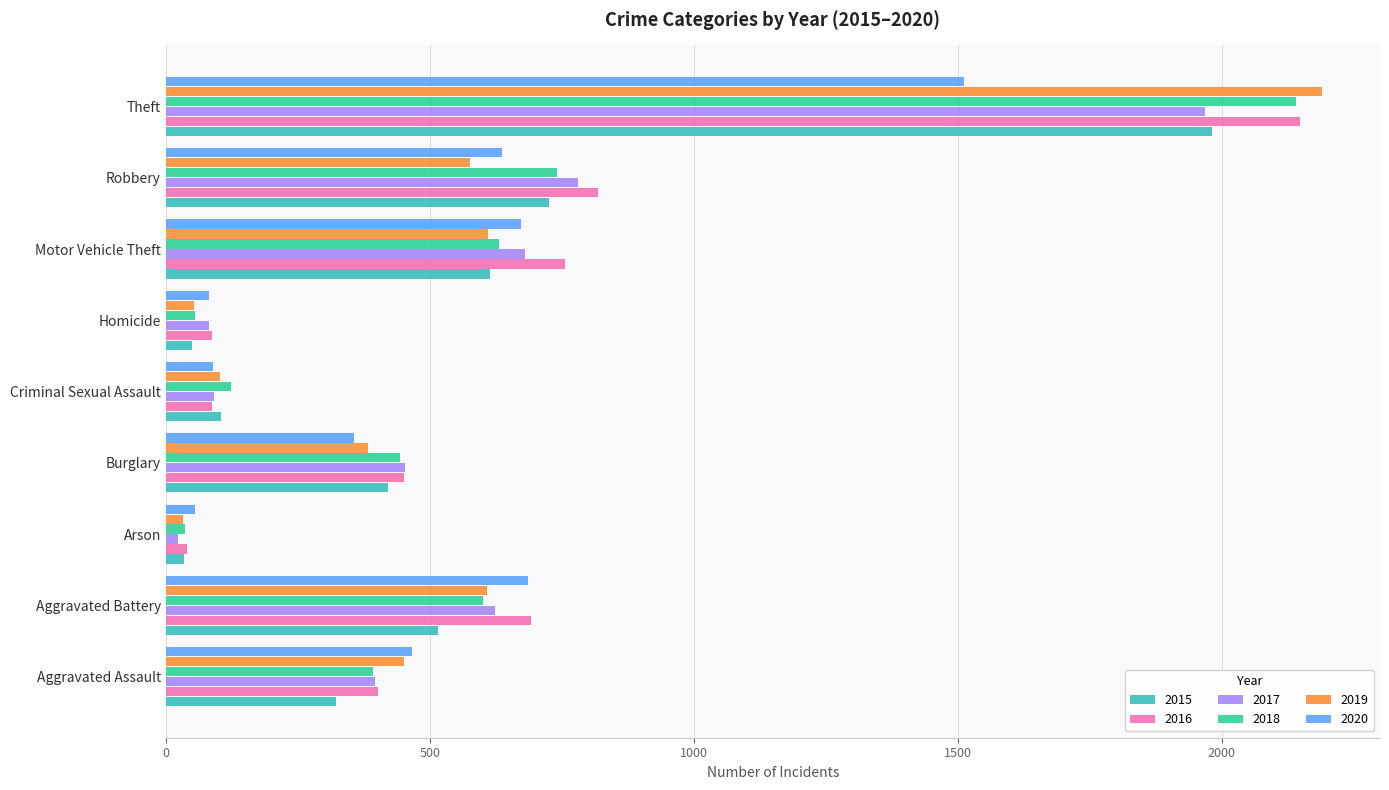

Which label corresponds to the largest value in the chart?

Theft